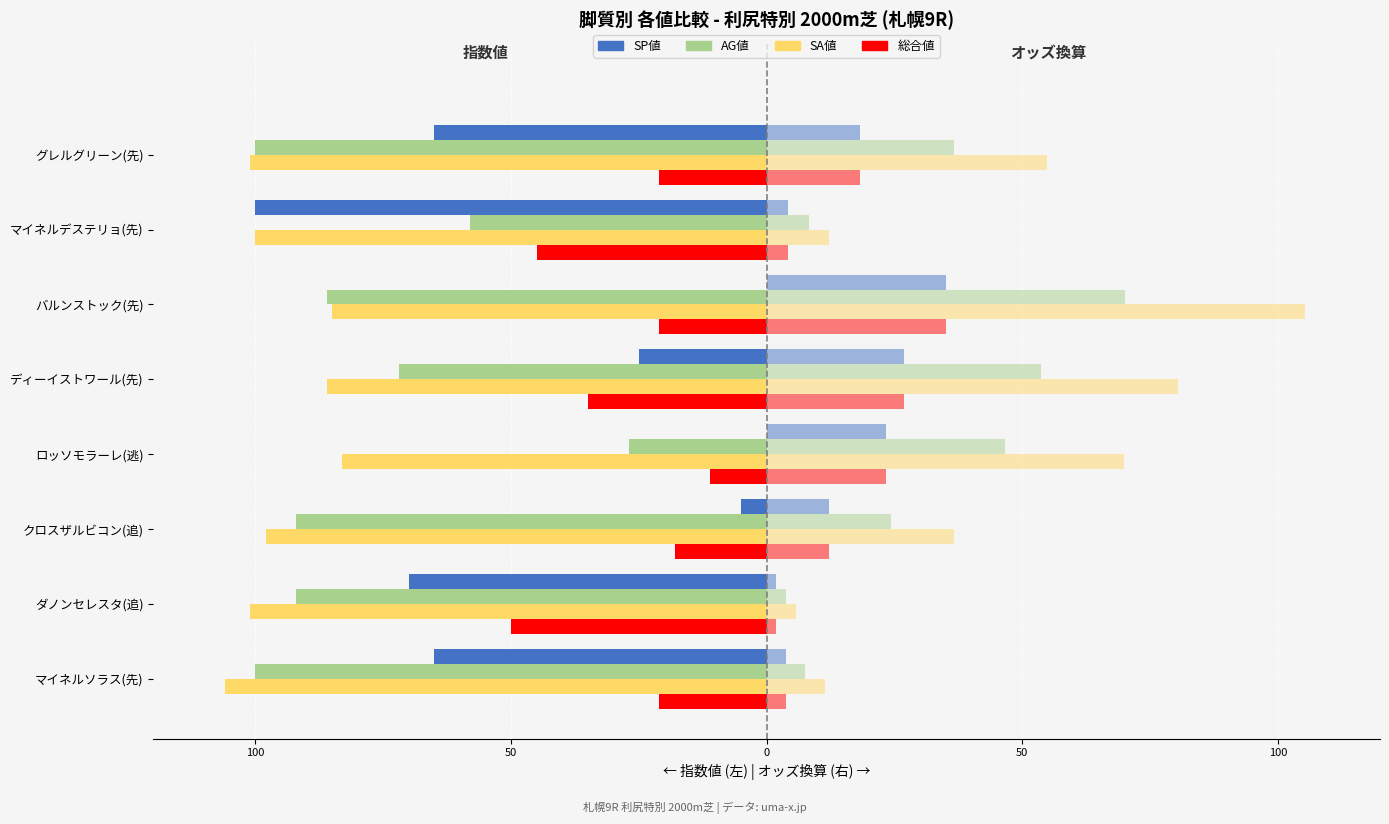

Are the bars grouped side by side (vs. stacked)?

Yes